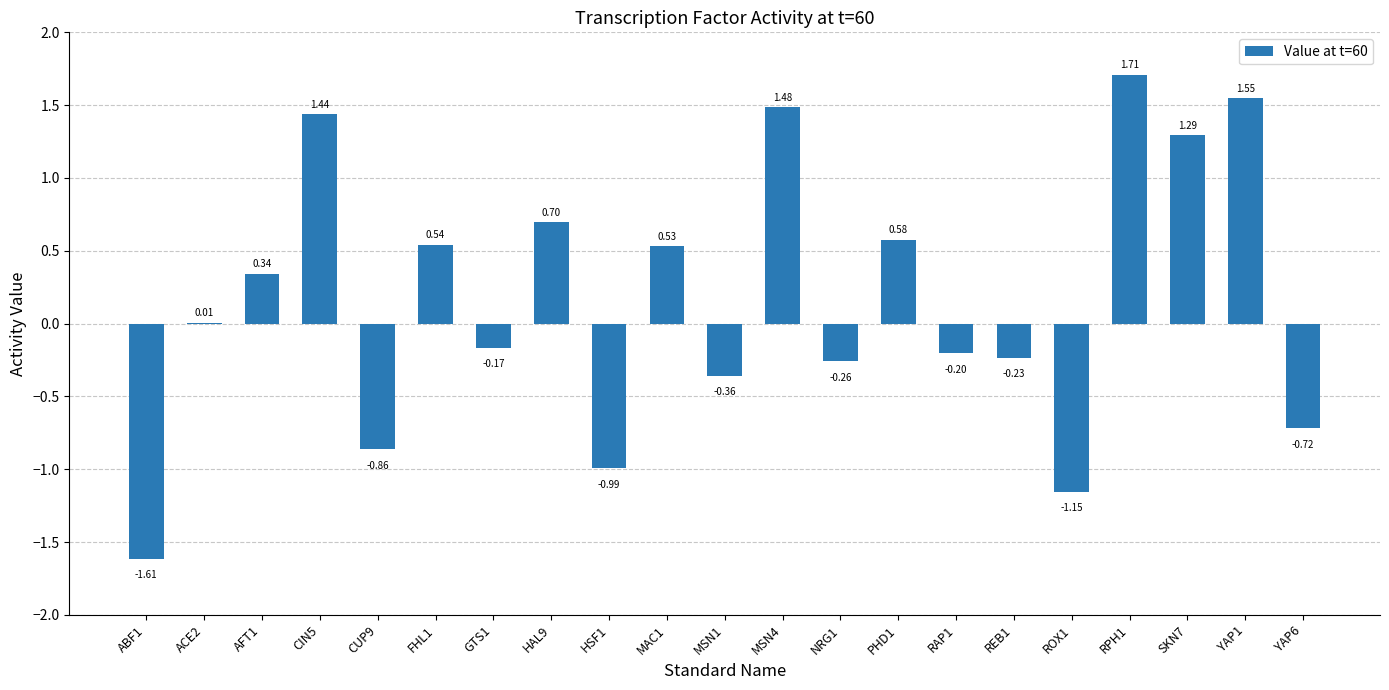

Which label corresponds to the largest value in the chart?

RPH1